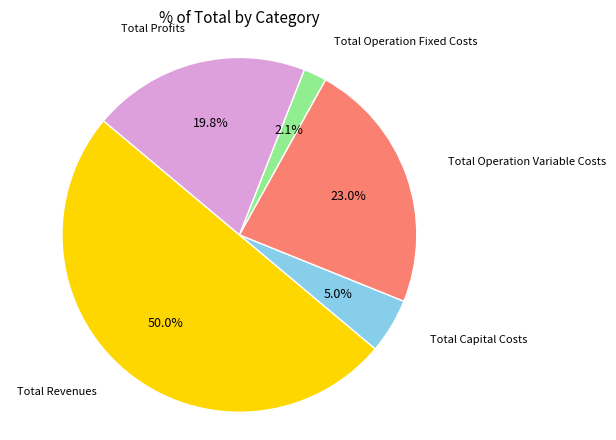

How many slices are in this pie chart?

5